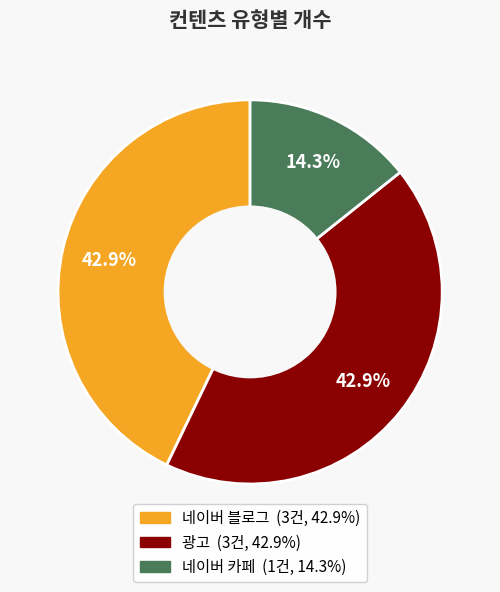

What percentage is NOT represented by 네이버 카페?

85.7%